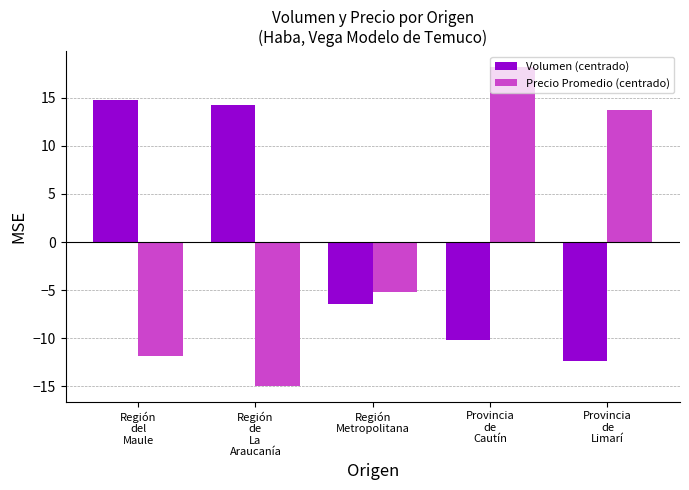

What are all the series names shown in the legend?

Volumen (centrado), Precio Promedio (centrado)